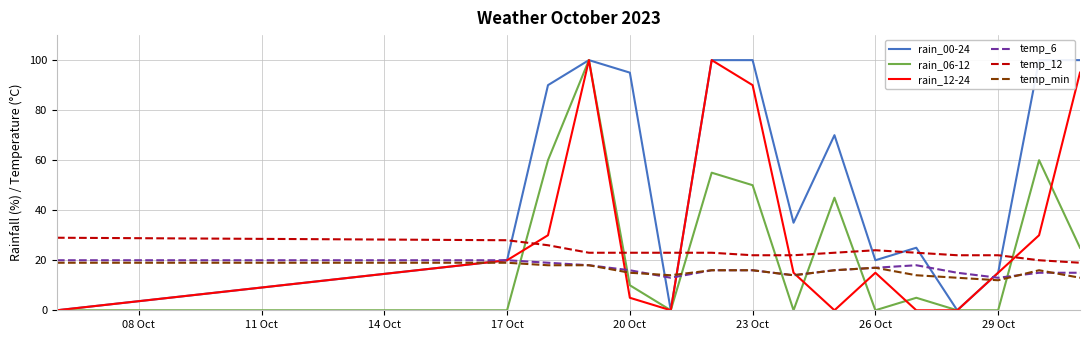

The value of temp_6 at 26 Oct is 17. True or false?

True